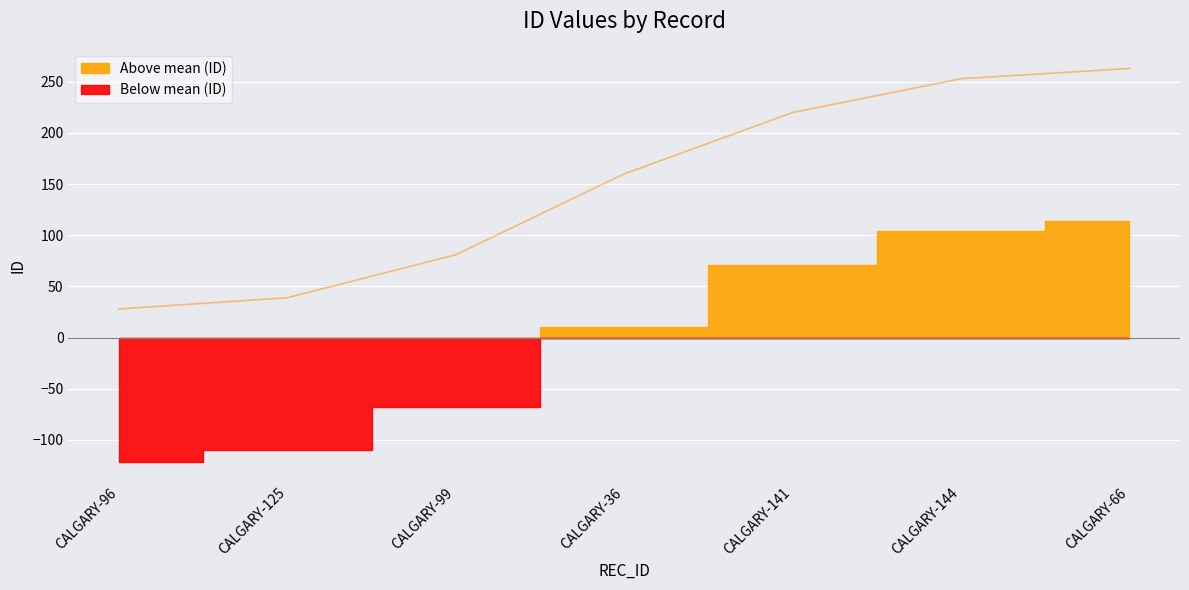

Reading left to right, list all the values displayed in this chart.

28	39	81	160	220	253	263